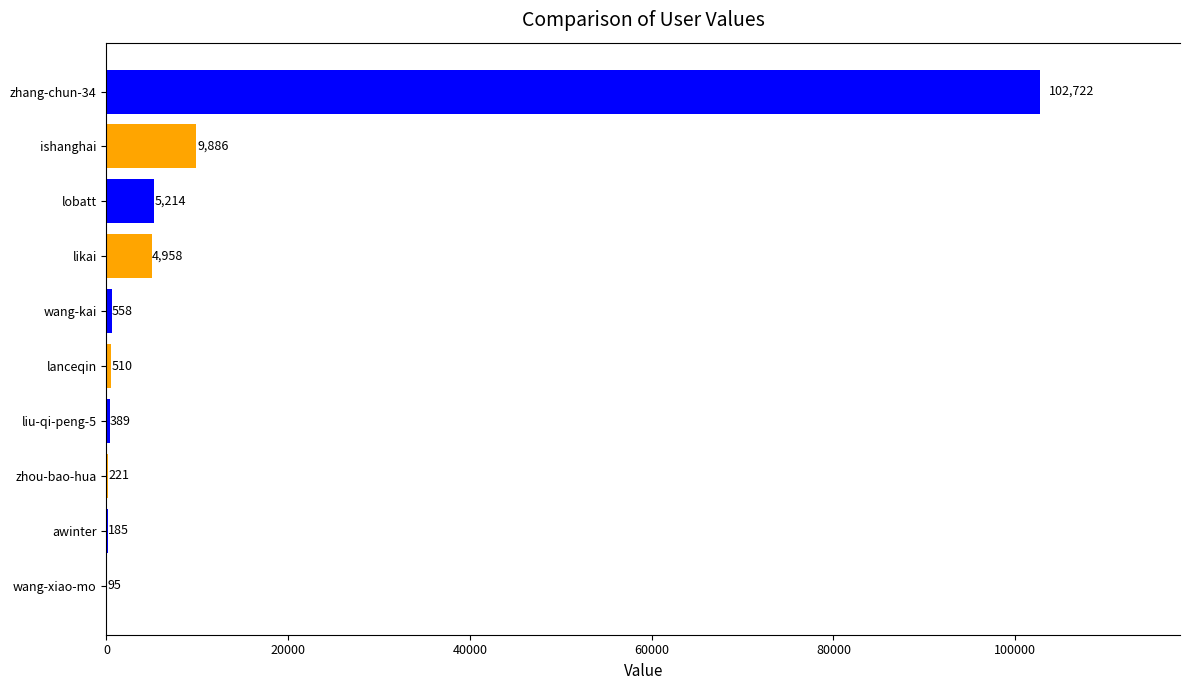

What value does the data have at liu-qi-peng-5?

389